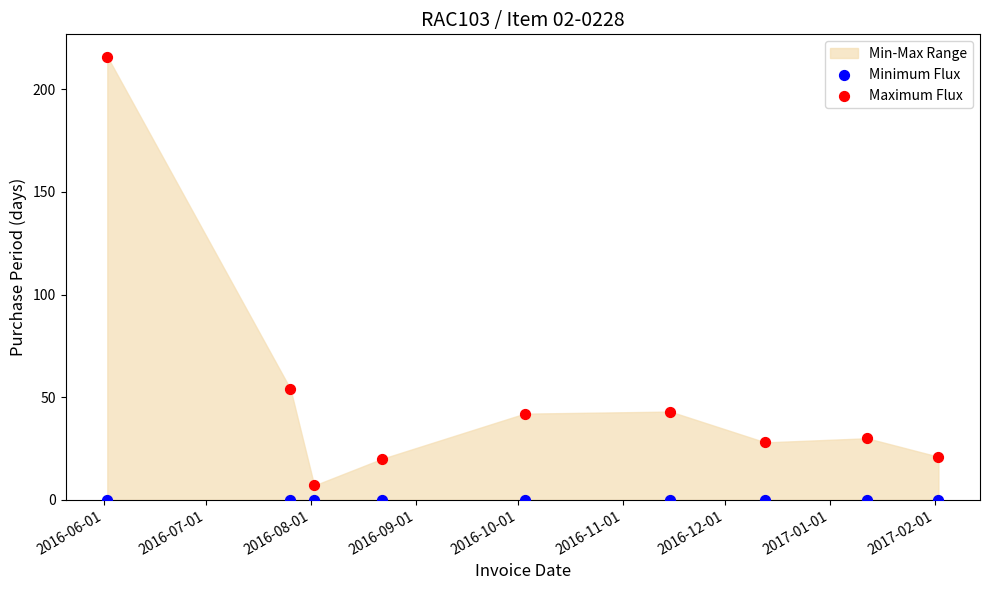

In the Maximum Flux series, what Y value is closest to 111?

54